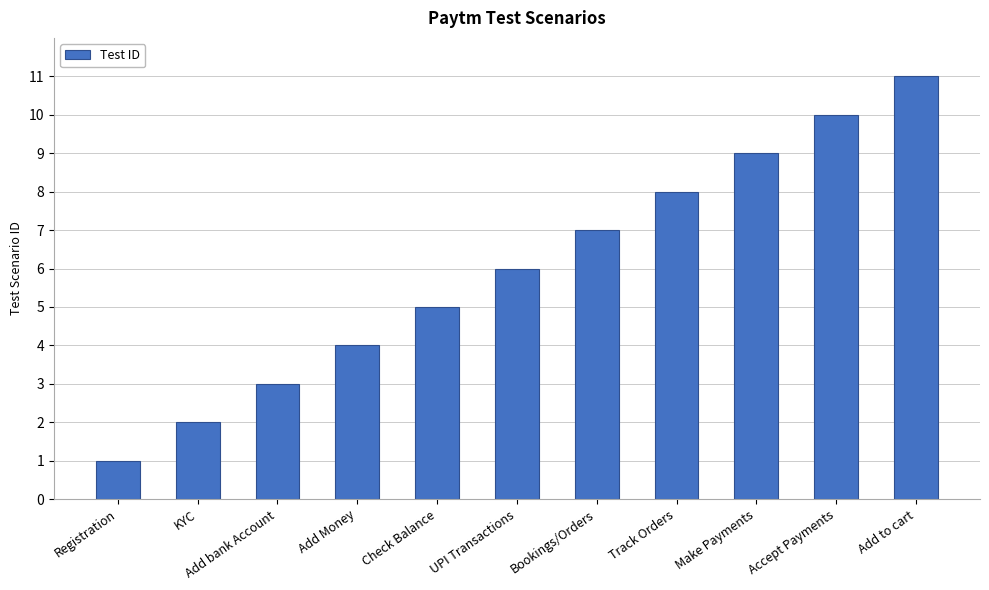

Reading right to left, extract all data points from this chart.

Add to cart=11	Accept Payments=10	Make Payments=9	Track Orders=8	Bookings/Orders=7	UPI Transactions=6	Check Balance=5	Add Money=4	Add bank Account=3	KYC=2	Registration=1